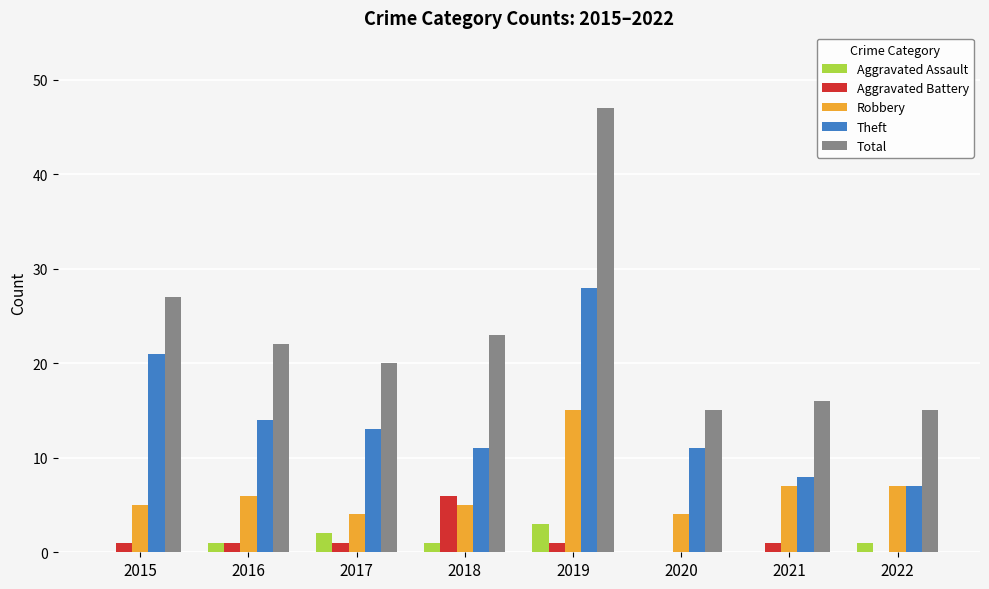

At which category does the chart reach its peak across all series?

2019